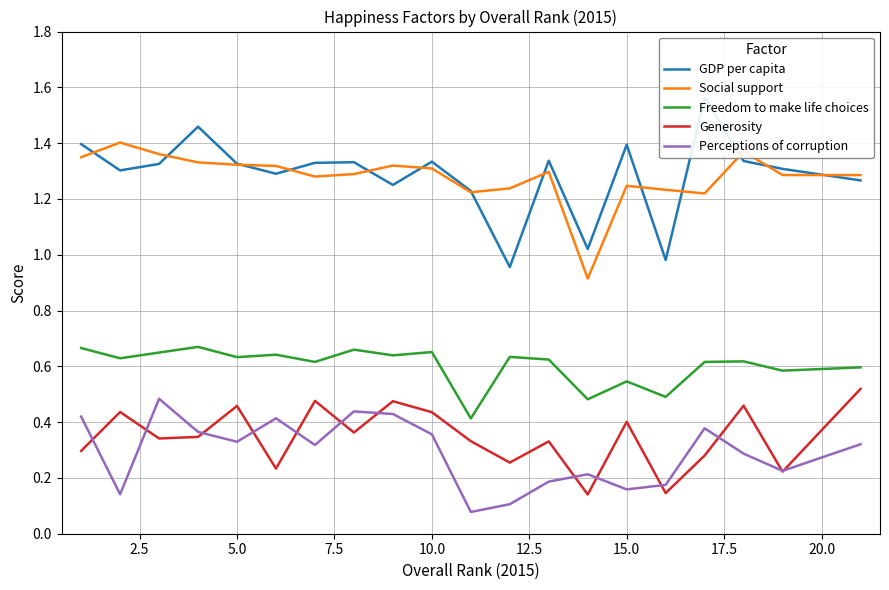

True or false: Social support and Freedom to make life choices cross at least once.

False